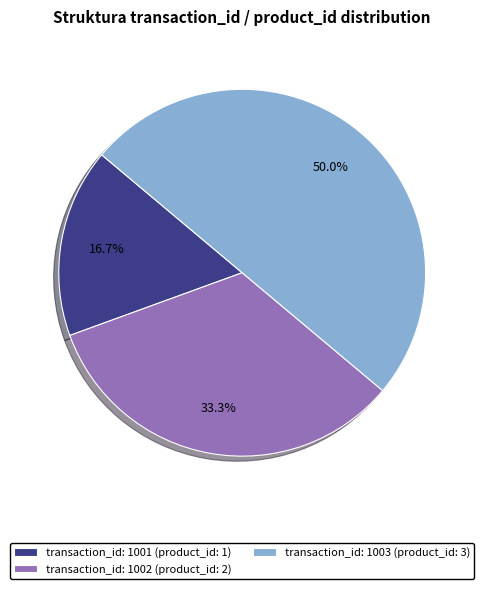

Combined, do transaction_id: 1002 (product_id: 2) and transaction_id: 1003 (product_id: 3) account for over 50%?

Yes